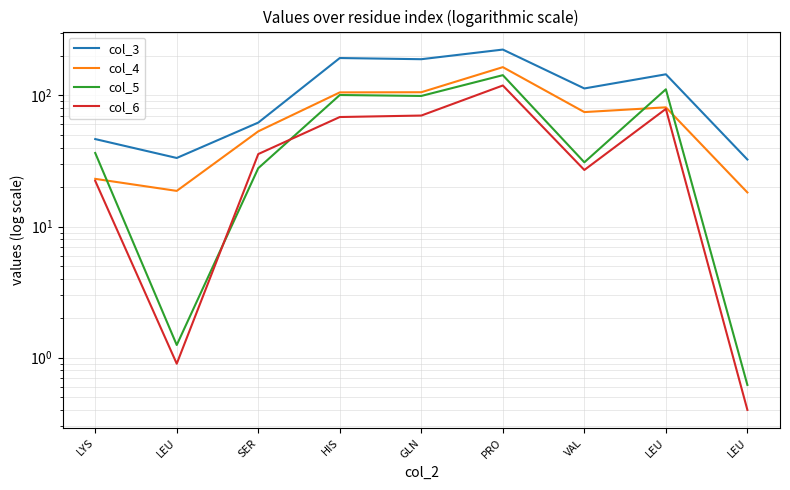

What are all the series names shown in the legend?

col_3, col_4, col_5, col_6